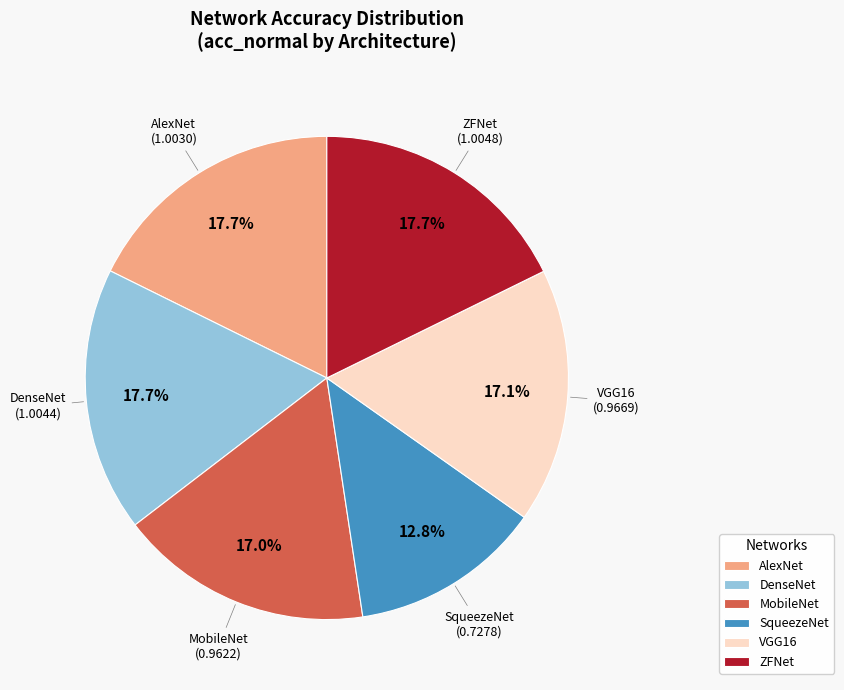

How many segments does this pie chart have?

6